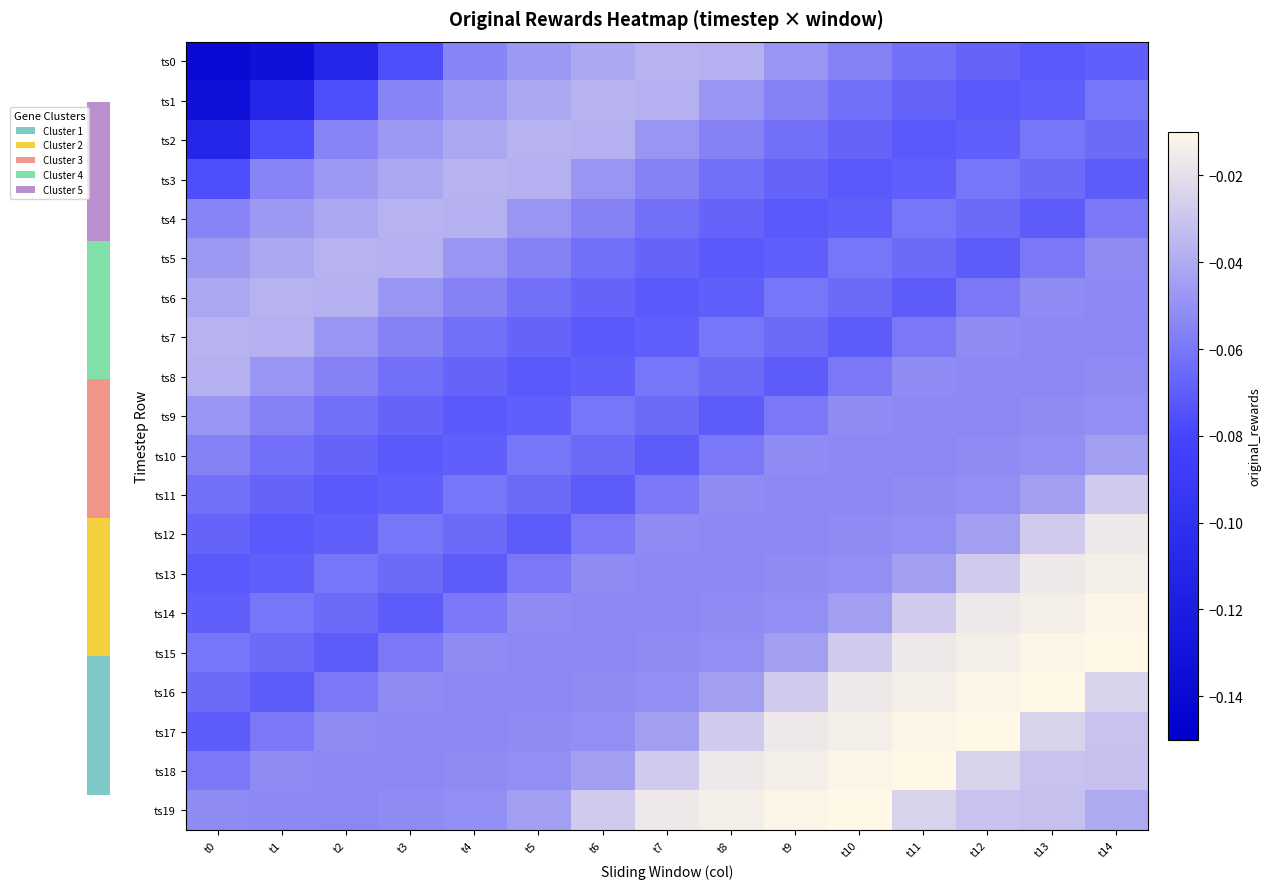

At which category does the chart reach its minimum across all series?

t0